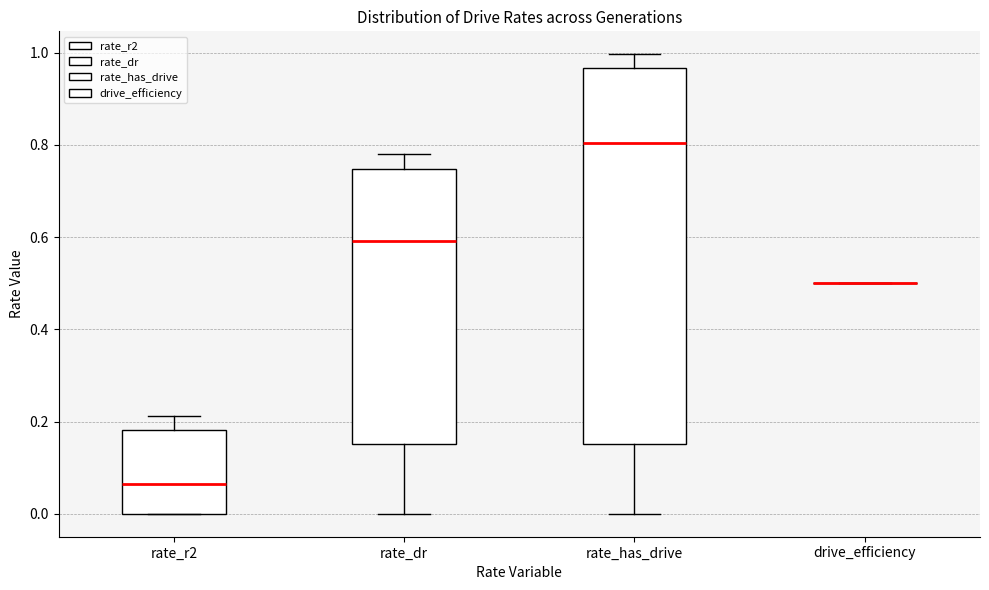

Reading left to right, read every box against the y-axis: the position of its median line, the range the box covers, and the ends of its whiskers. The values are not printed on the chart, so give them approximately, as read against the axis.

rate_r2: median 0.06, box 0.00 to 0.18, whiskers 0.00 to 0.22
rate_dr: median 0.60, box 0.16 to 0.74, whiskers 0.00 to 0.78
rate_has_drive: median 0.80, box 0.16 to 0.96, whiskers 0.00 to 1.00
drive_efficiency: box collapsed to a line at 0.50, whiskers 0.50 to 0.50